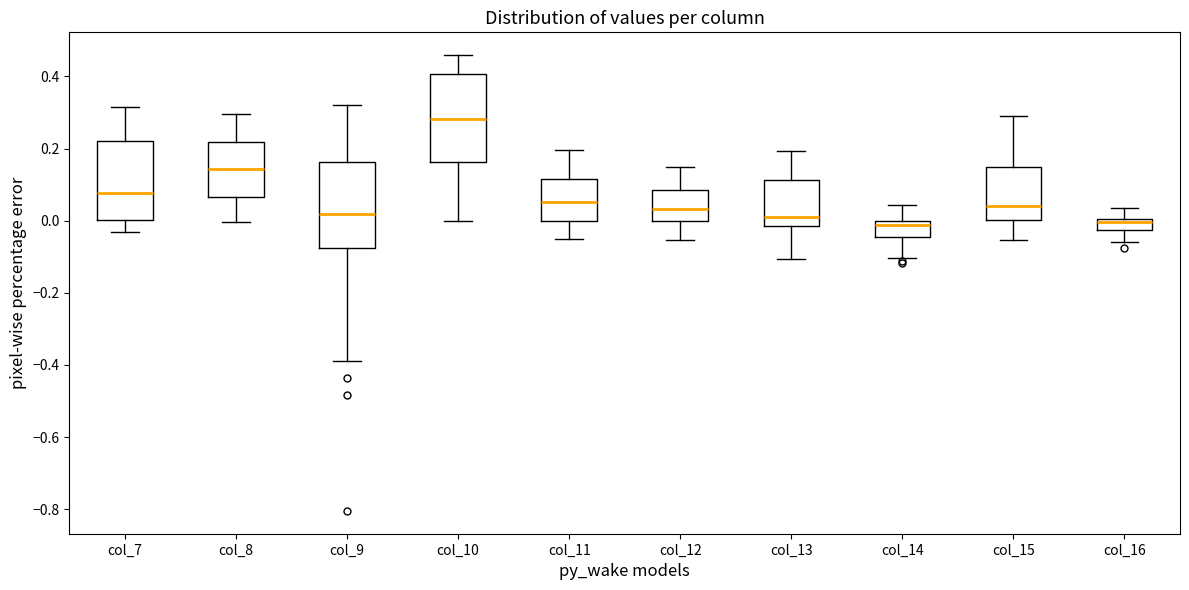

Where does the median line of the box for col_14 sit on the y-axis? The values are not printed on the chart, so give them approximately, as read against the axis.

-0.02